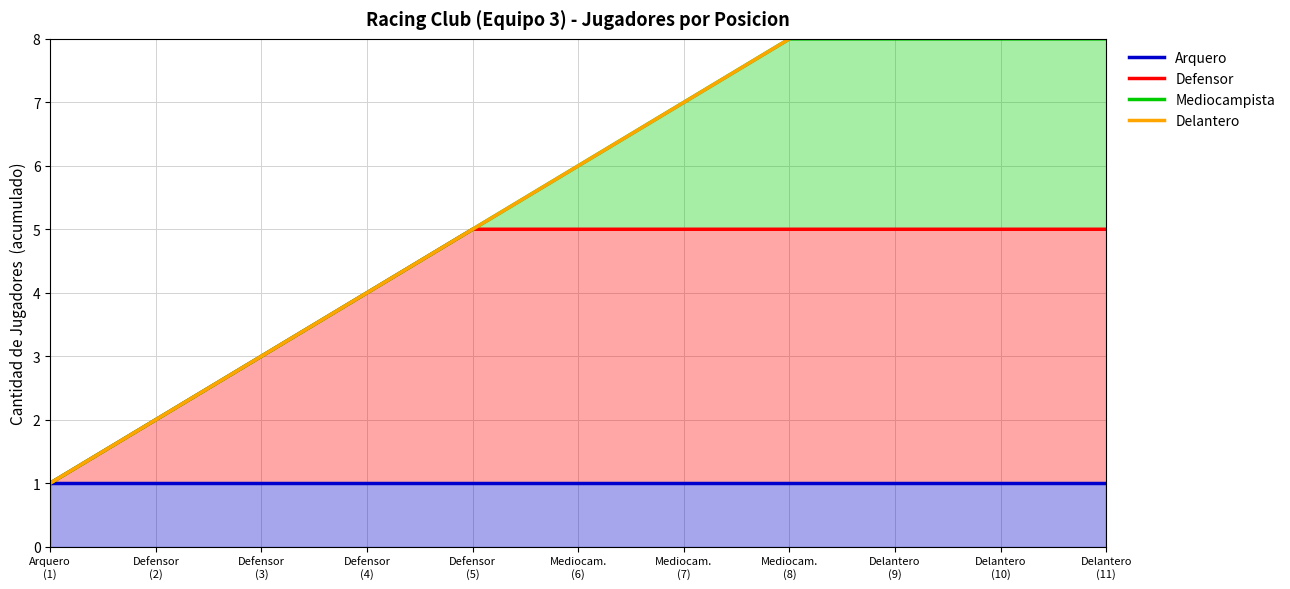

What is the label of the 9th point from the right?

Defensor
(3)